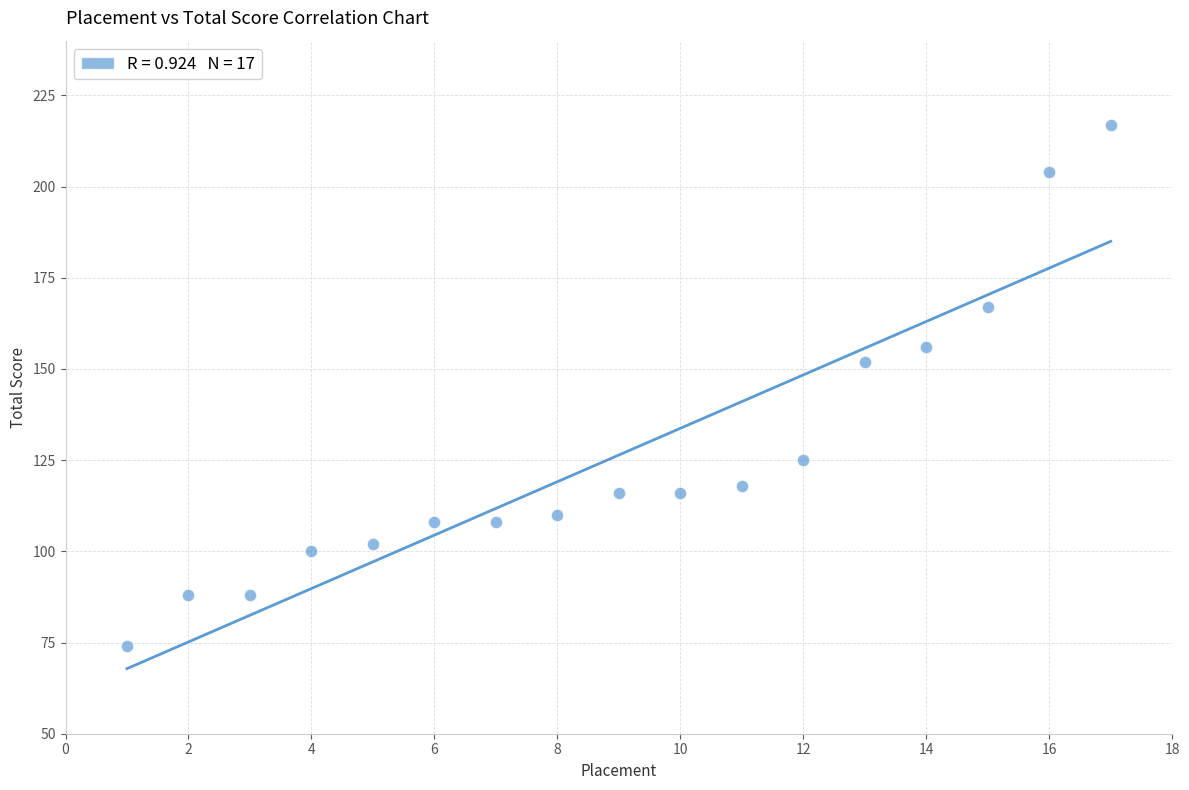

What Y value in the scatter plot is closest to 145?

152